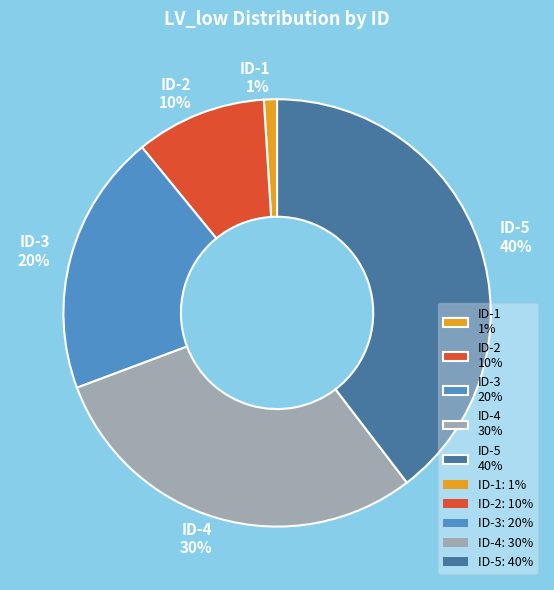

What is the ratio of the value at ID-2 to the value at ID-1?

10.0